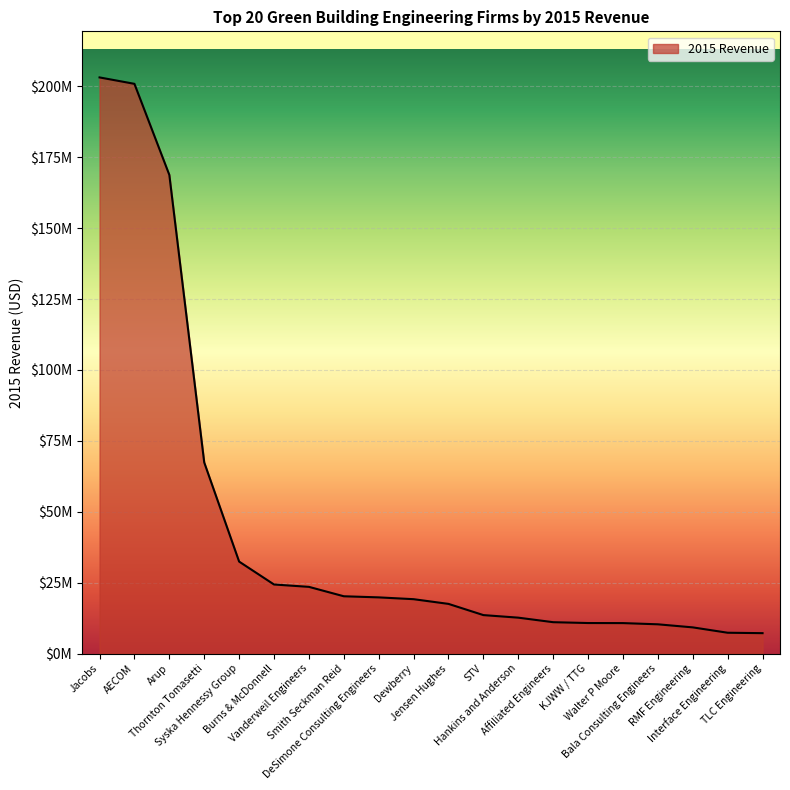

What is the value of the 2nd point from the left?

200900000